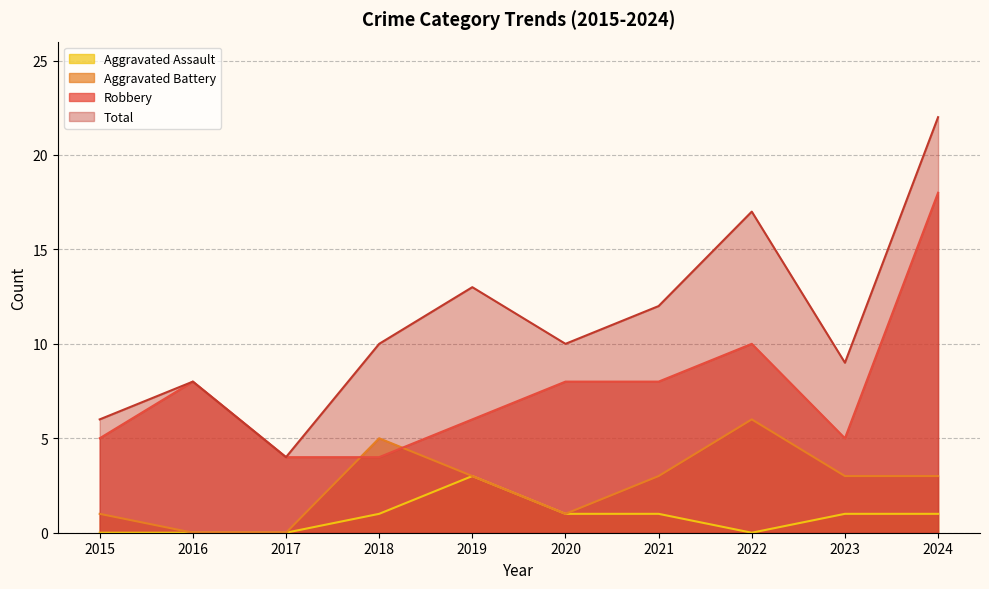

What is the value of the Aggravated Battery point at the 7th from the left?

3